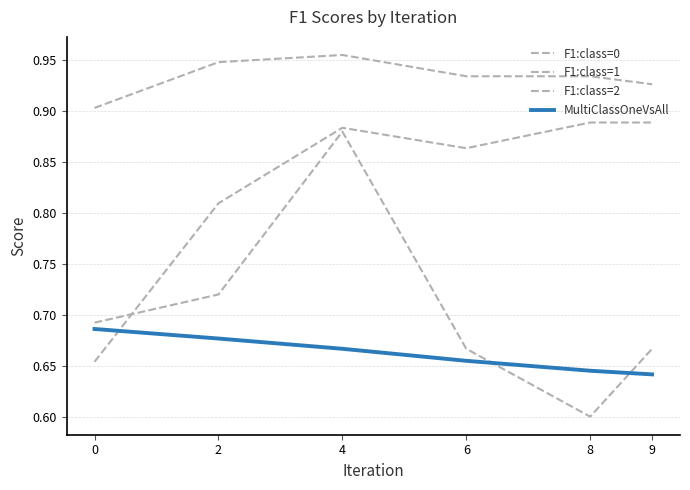

Does the chart have visible grid lines?

Yes